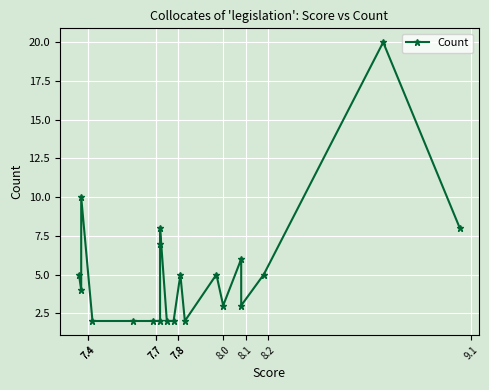

The chart shows a value of 2 at 7.4. True or false?

False